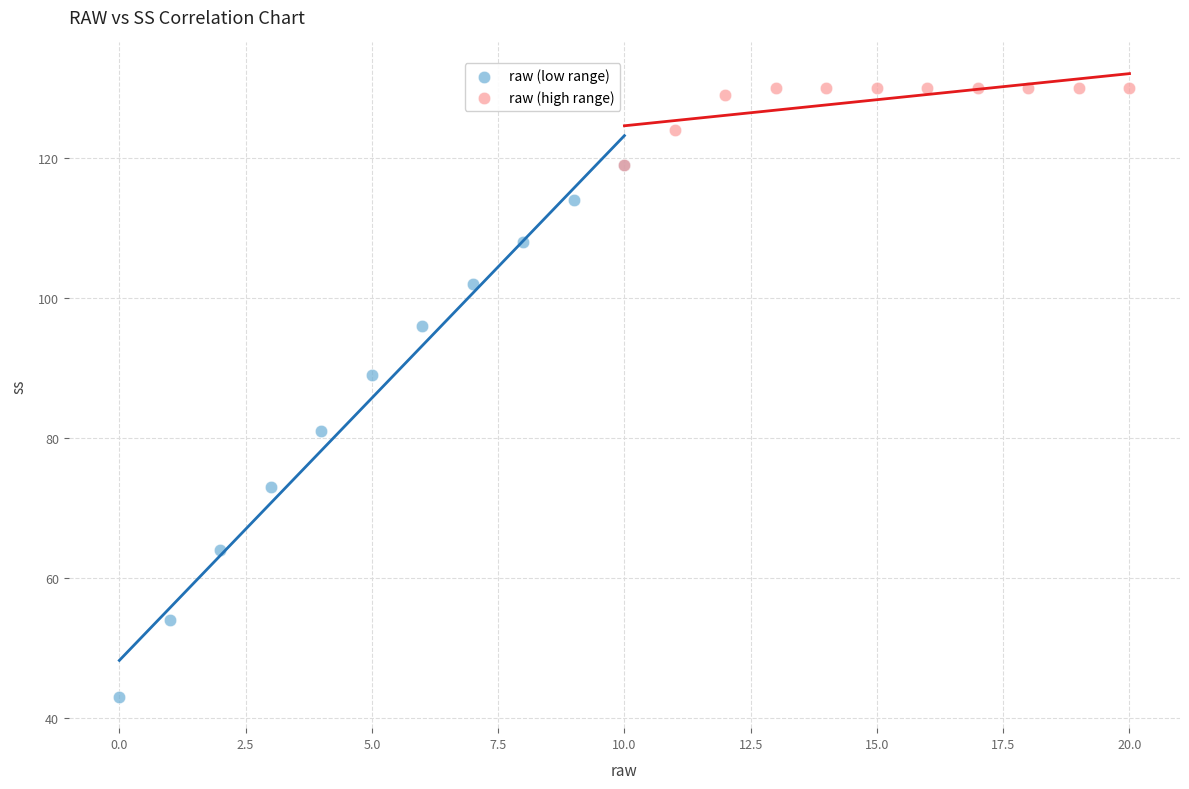

Which series reaches the minimum Y coordinate?

raw (low range)